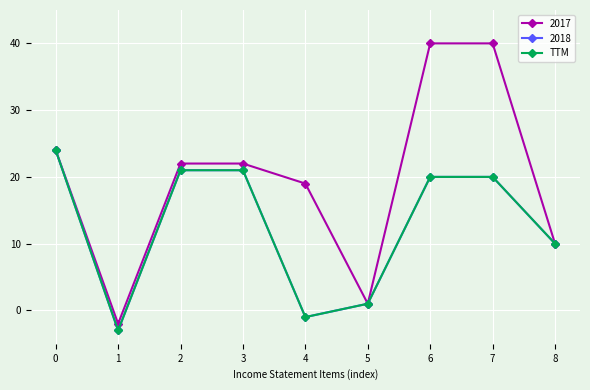

Does the chart display data point markers on the line(s)?

Yes